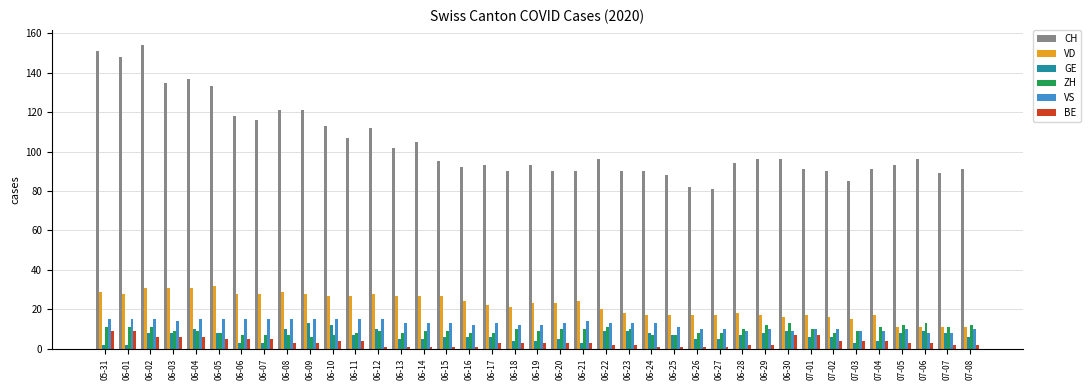

Is it true that BE equals 4 at 07-04?

True